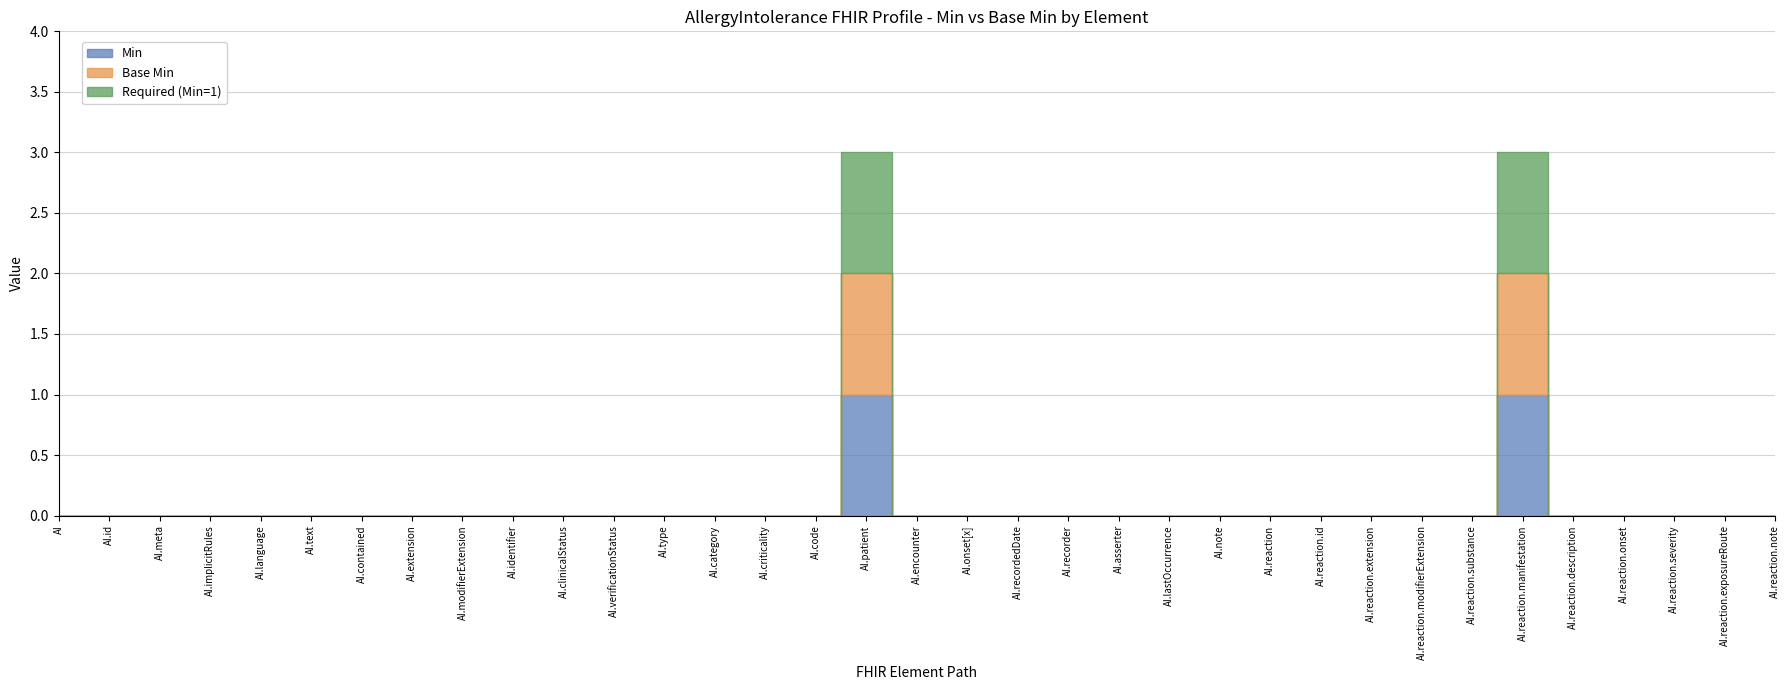

Is the value of AllergyIntolerance at AllergyIntolerance.meta greater than the value of Base Min (0) at AllergyIntolerance.text?

No